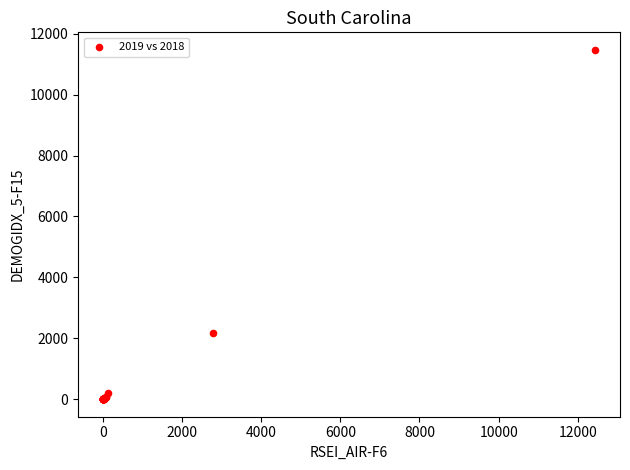

What Y value in the scatter plot is closest to 5734?

2165.9